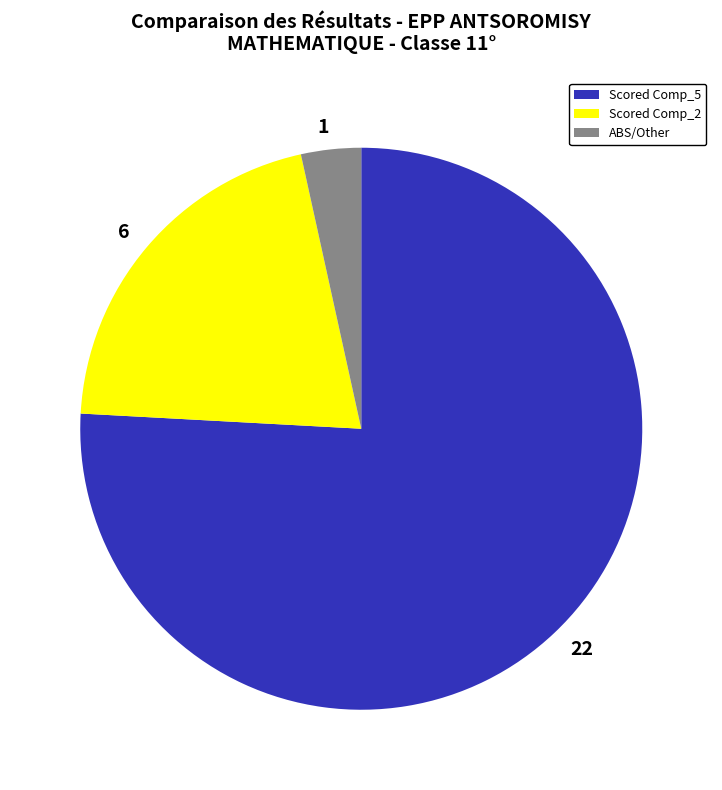

Which slice is the largest?

Scored Comp_5